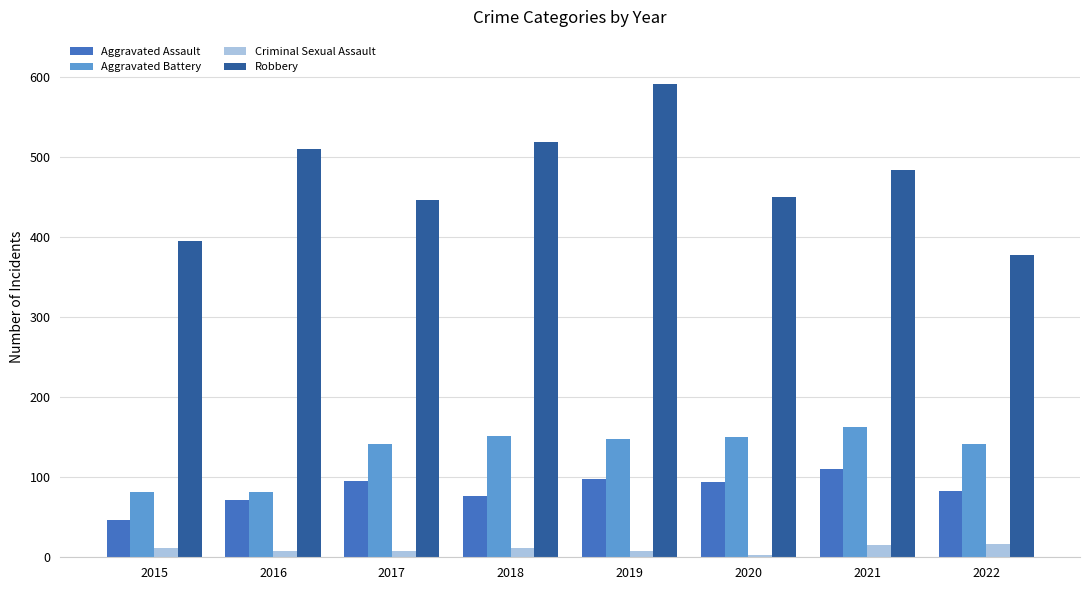

Is the value of Aggravated Battery at 2015 greater than the value of Aggravated Assault at 2019?

No